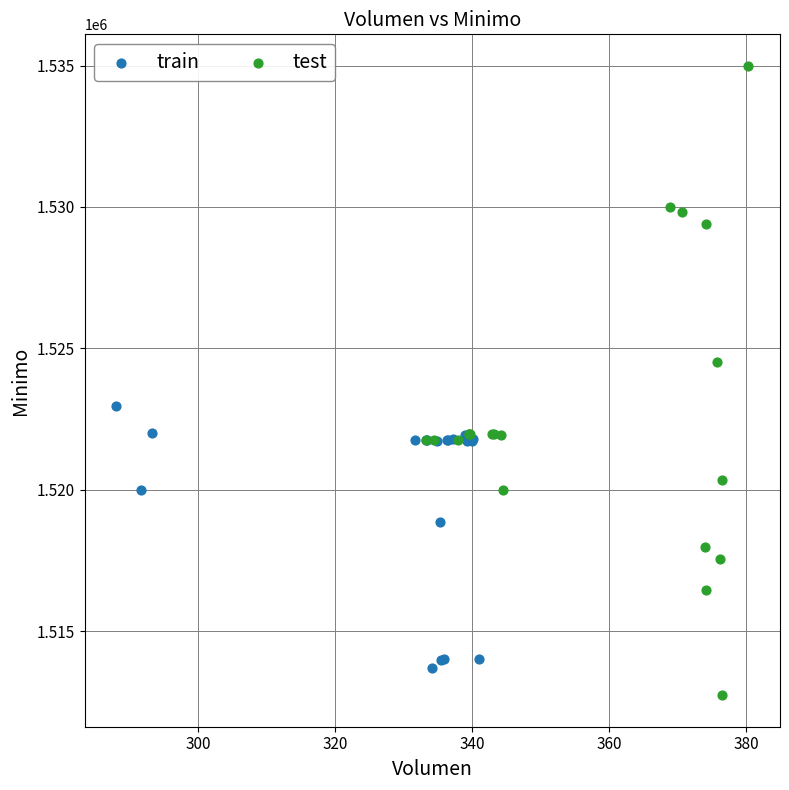

Which series has the widest spread of Y values?

test